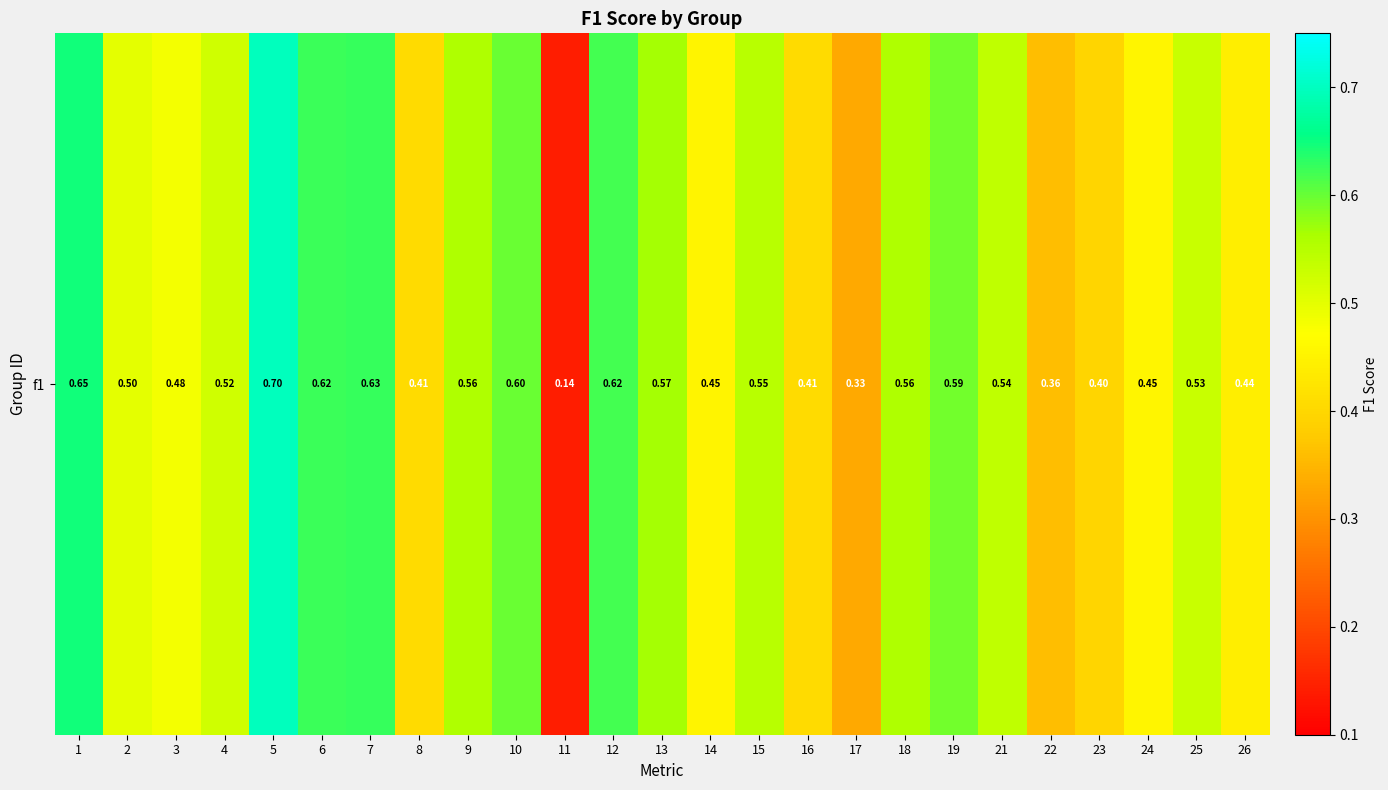

Rank the categories by value from lowest to highest.

11, 17, 22, 23, 8, 16, 26, 14, 24, 3, 2, 4, 25, 21, 15, 18, 9, 13, 19, 10, 12, 6, 7, 1, 5